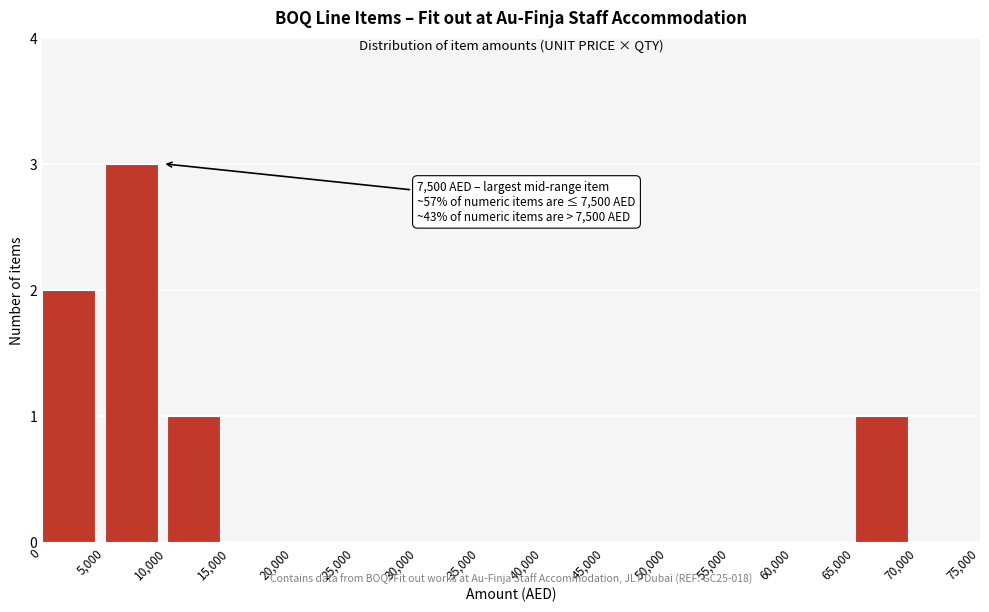

Which range on the x-axis has the tallest bar?

5,000 to 10,000